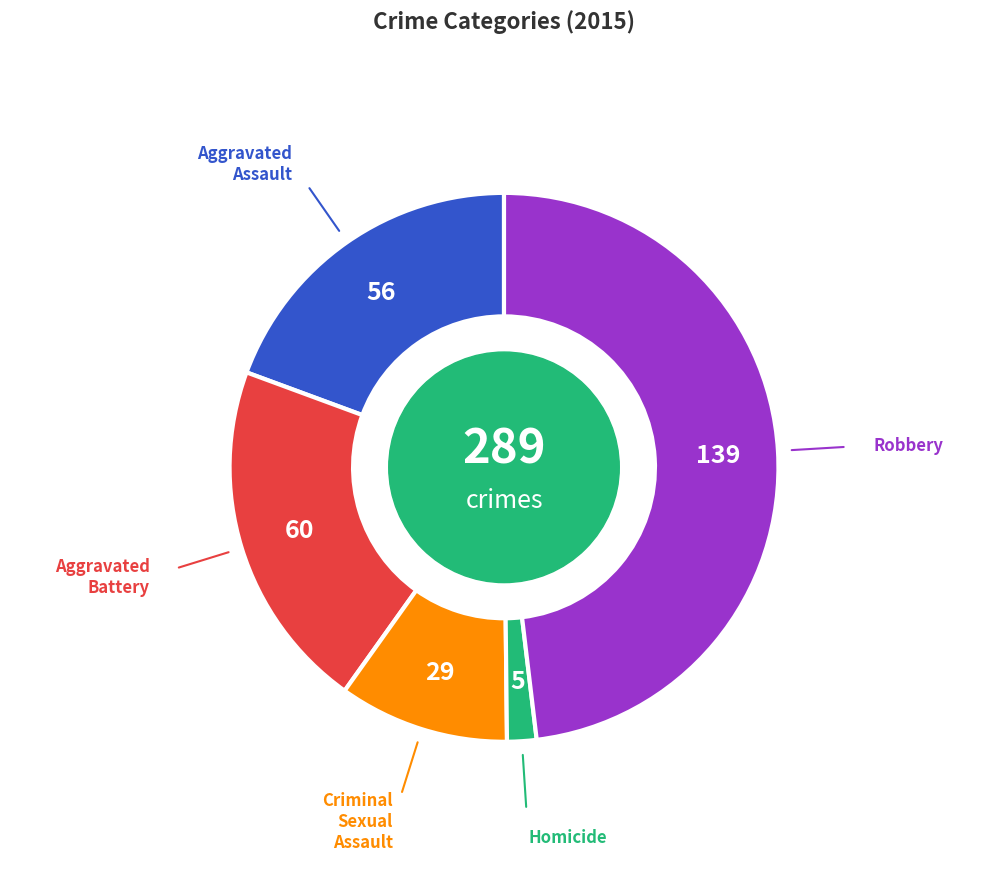

True or false: Aggravated Assault accounts for 29% of the total.

False